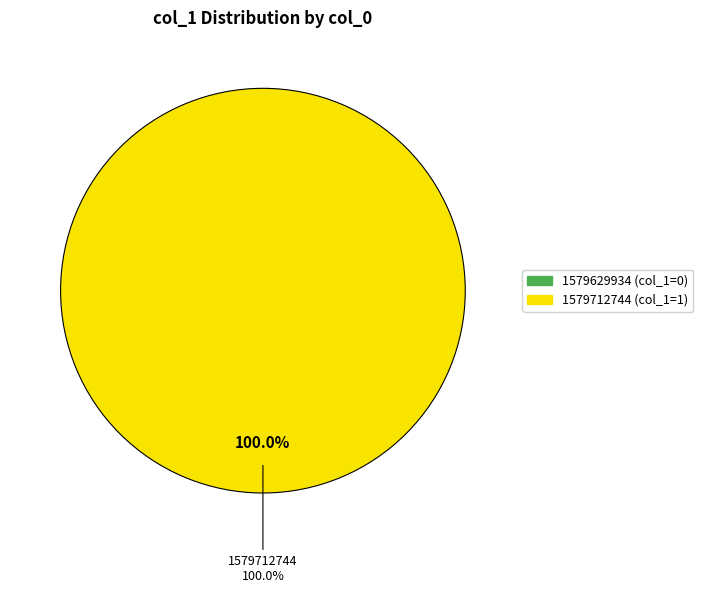

Rank the categories by value from highest to lowest.

1579712744, 1579629934